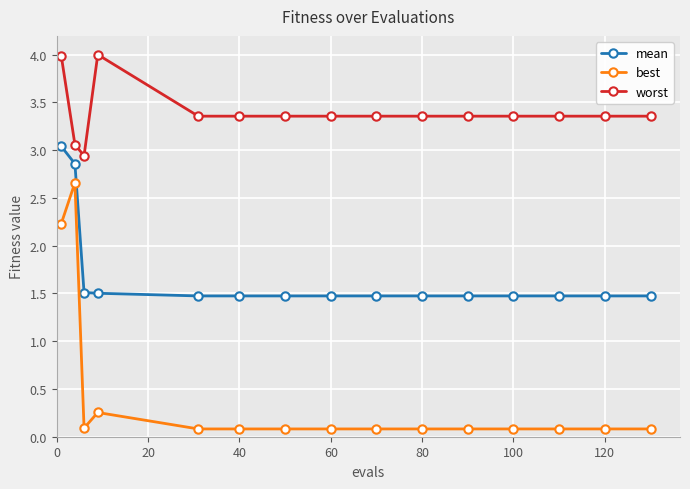

Which series has the largest range (max minus min)?

best